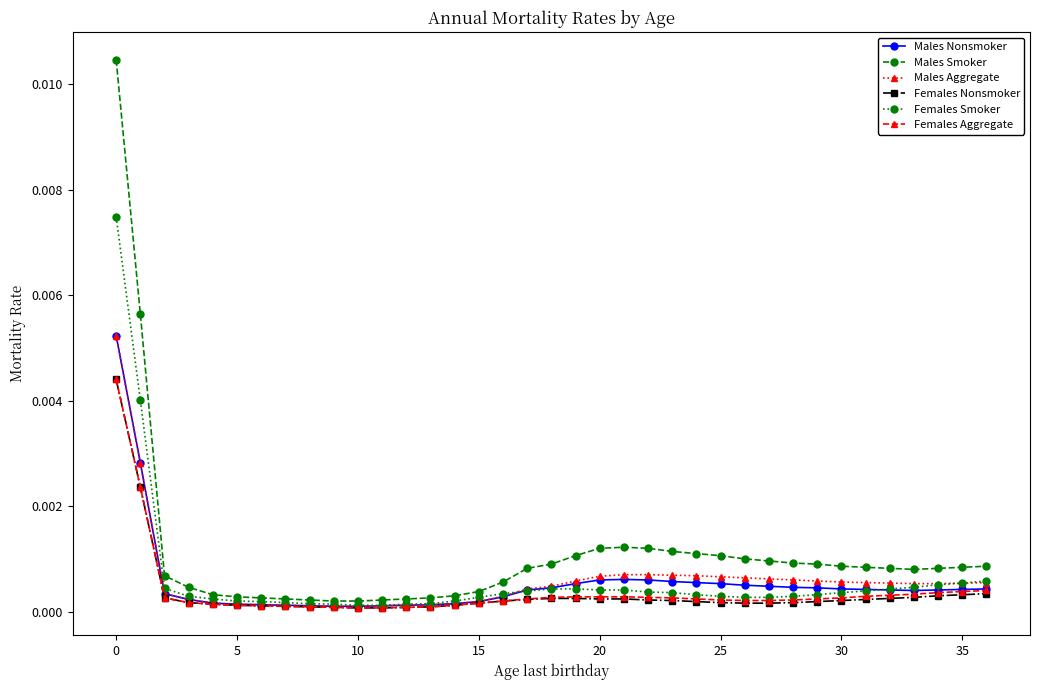

Which series has the largest range (max minus min)?

Males Smoker